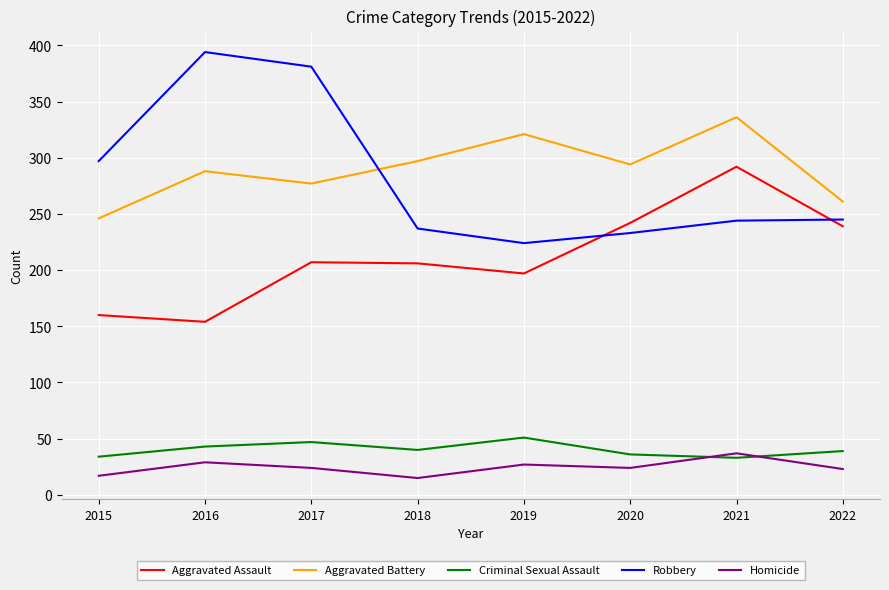

Which series has the widest spread of values?

Robbery